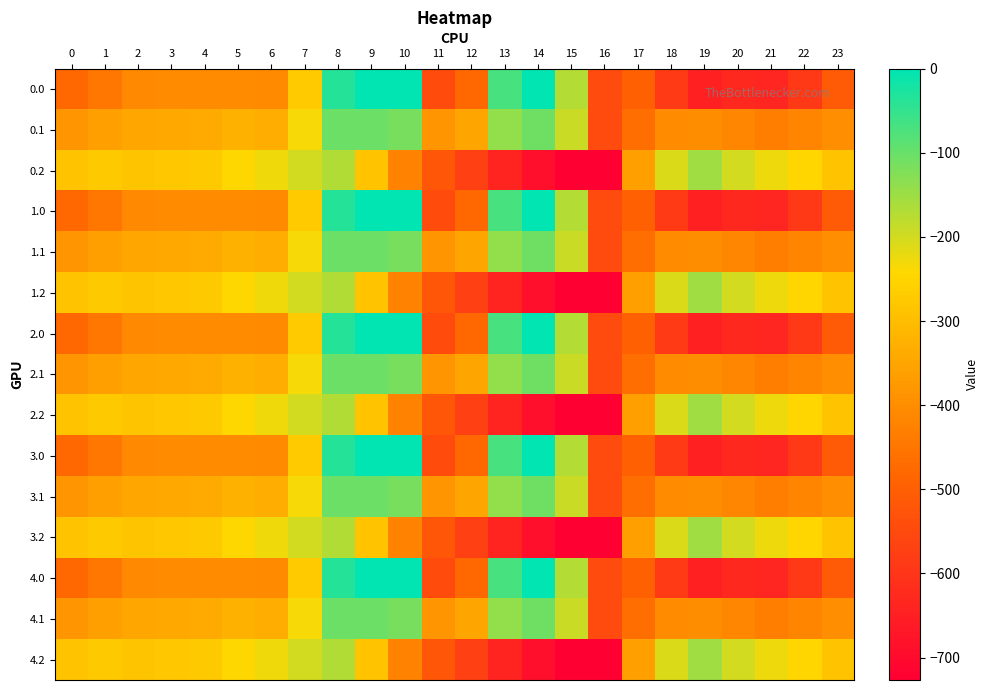

Which has a higher value, 7 or 14?

14